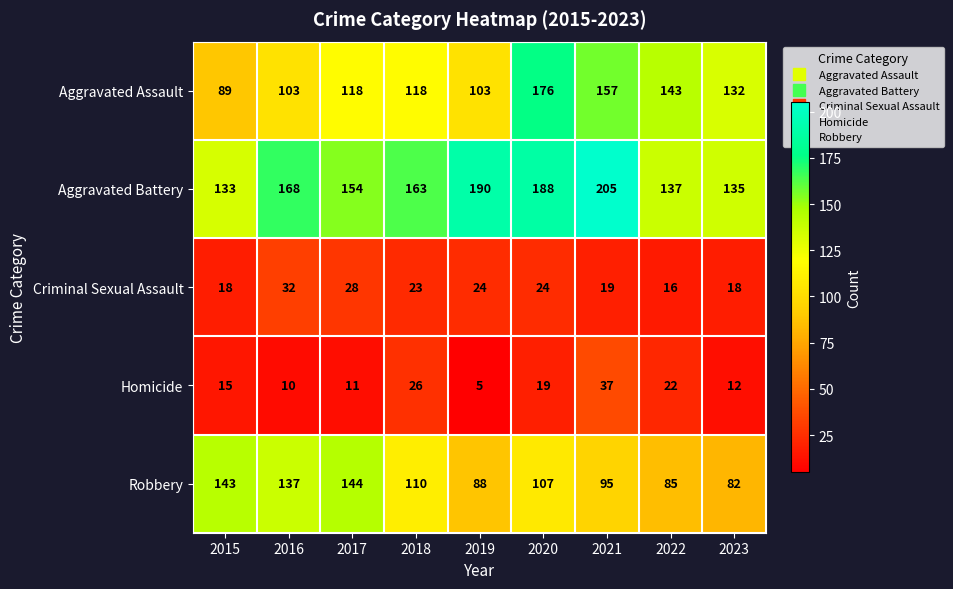

What is the maximum value shown in the chart?

205